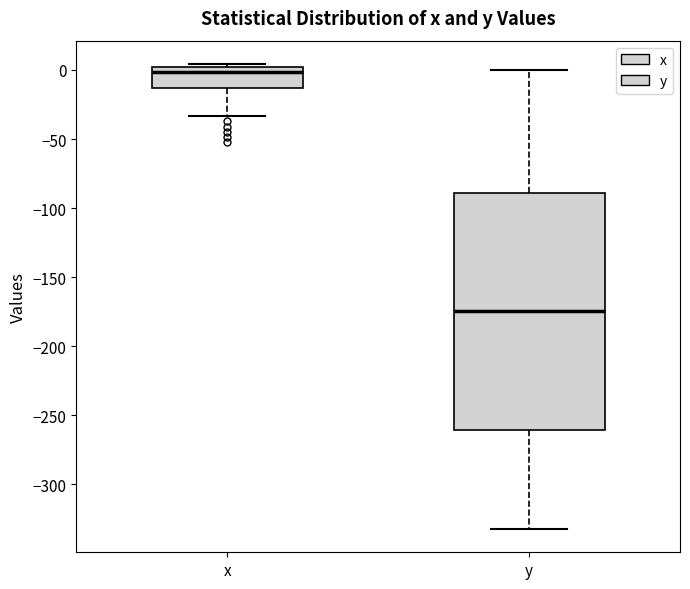

Which box's median line is the highest?

x